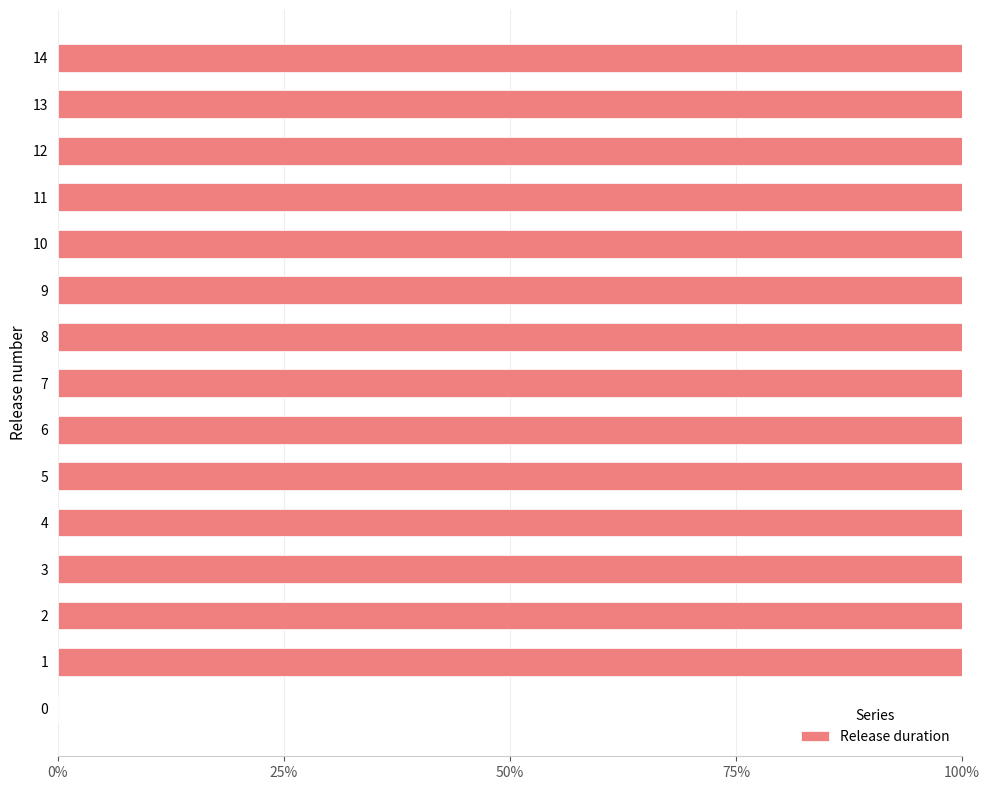

What is the ratio of the value at 12 to the value at 14?

1.0